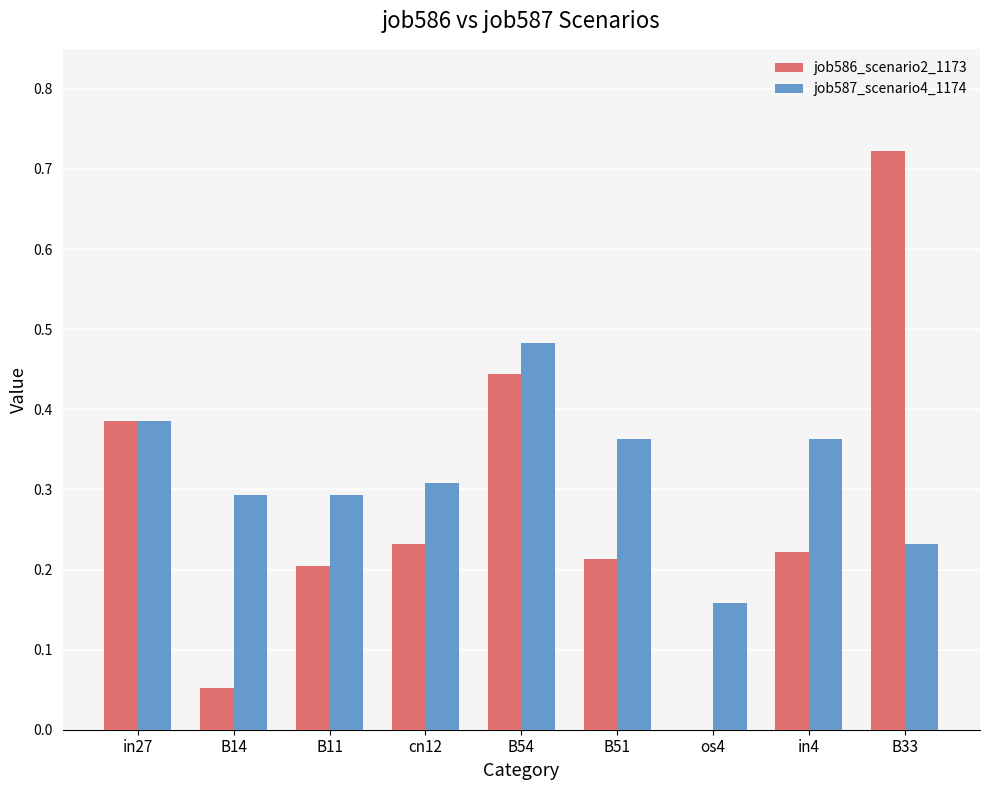

Which series changed the most between os4 and B33?

job586_scenario2_1173